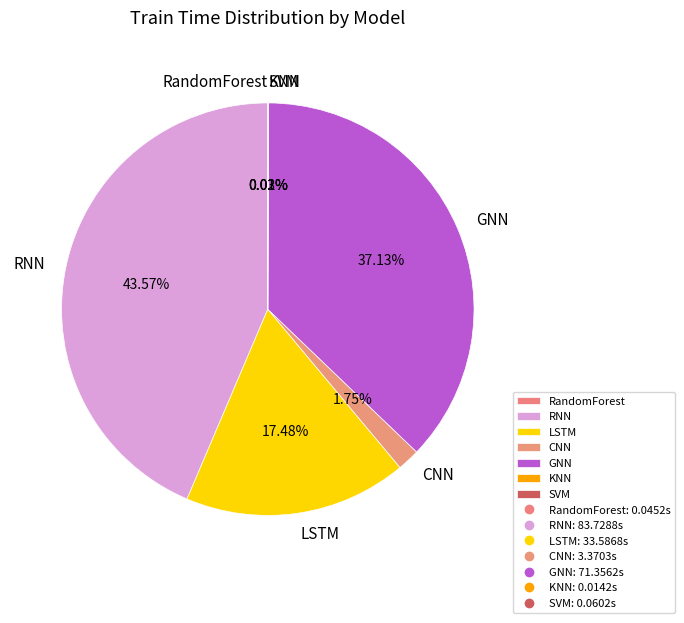

Does LSTM represent more than half of the total?

No